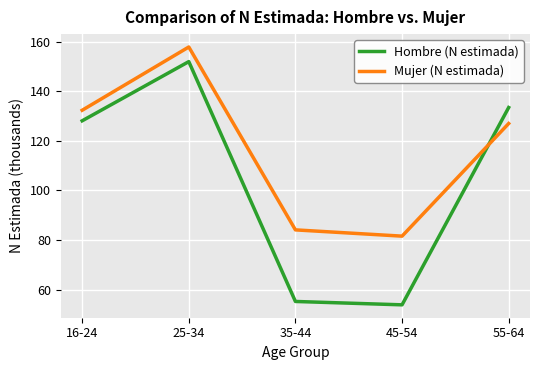

True or false: Hombre (N estimada) has more than 0 interior local peaks.

True